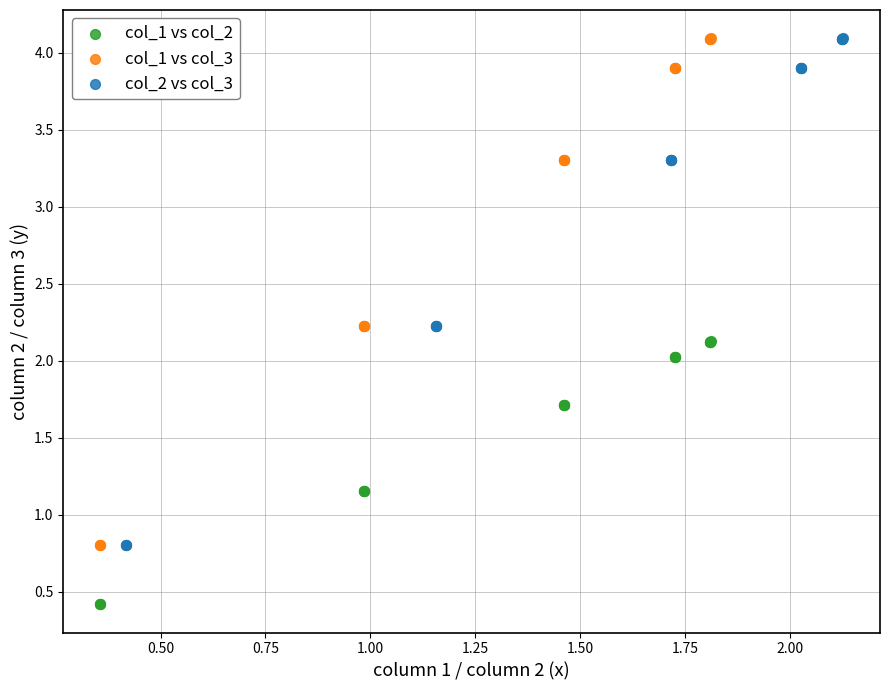

Which series reaches the minimum Y coordinate?

col_1 vs col_2